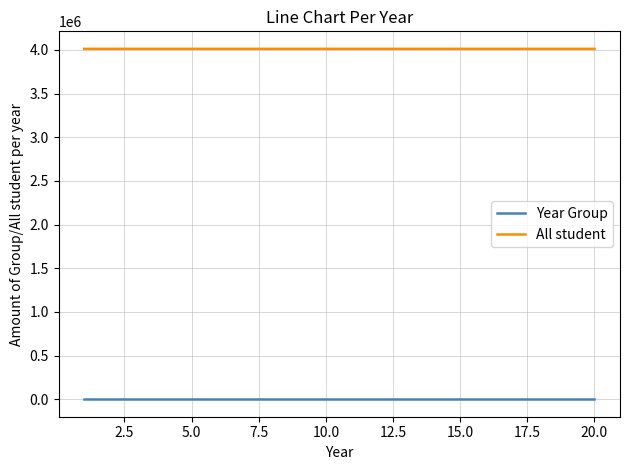

True or false: All student and Year Group cross at least once.

False